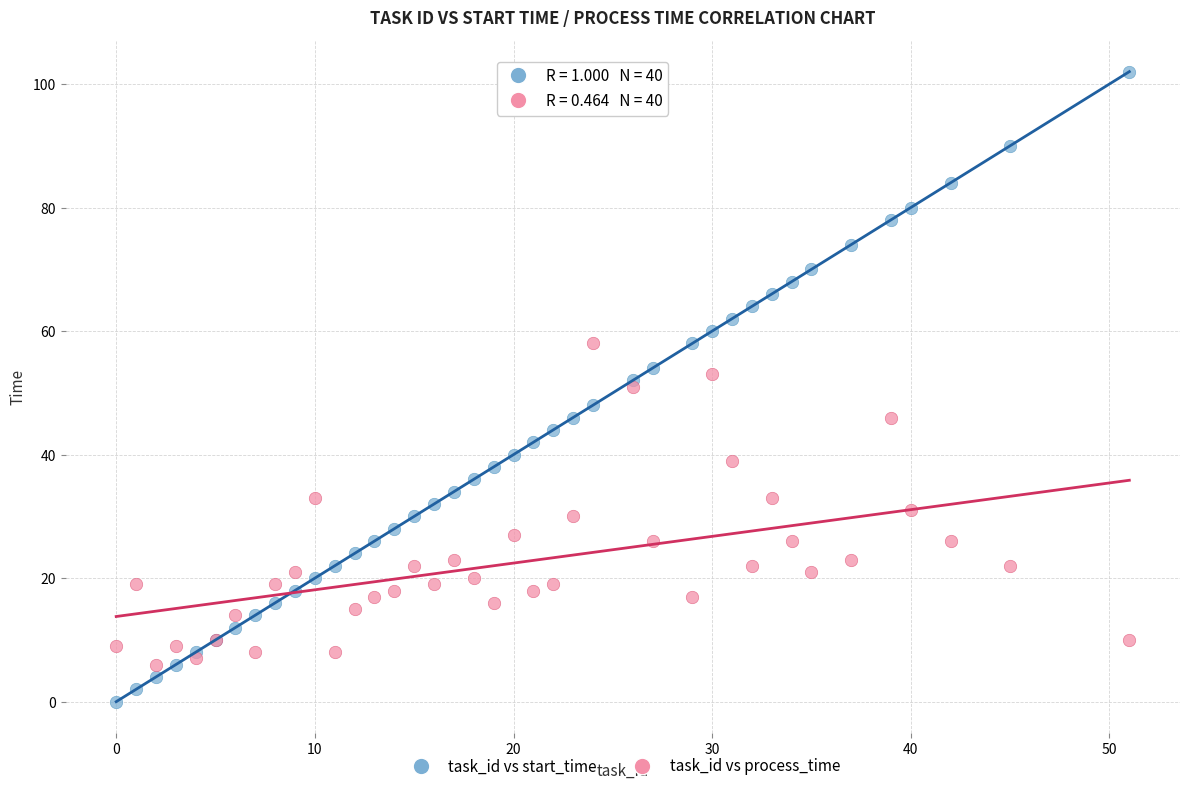

Which series contains the highest Y value?

task_id vs start_time